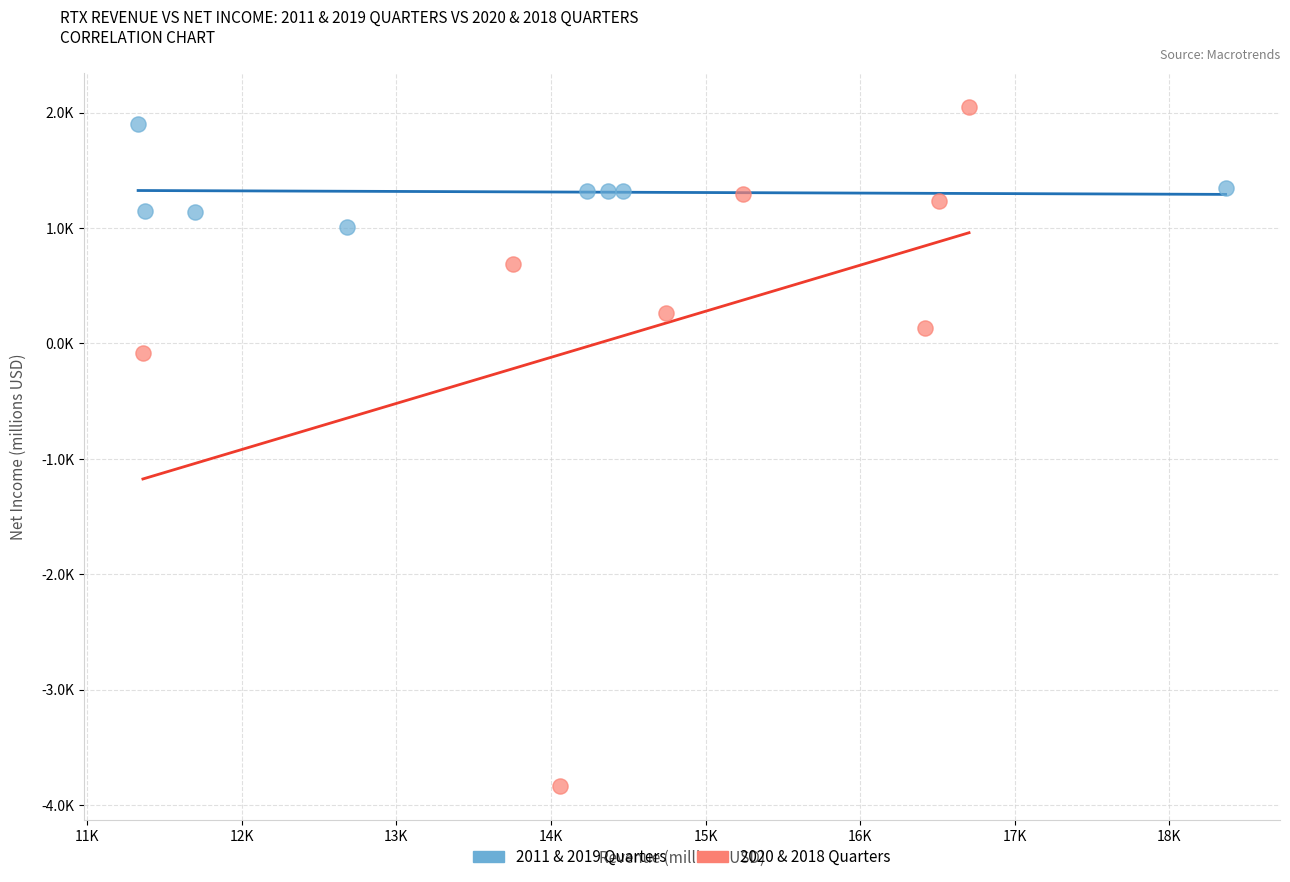

Which series has the widest spread of Y values?

2020 & 2018 Quarters